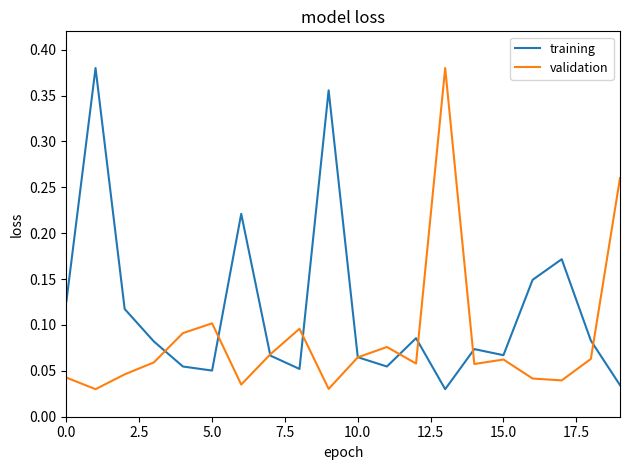

Which series has the largest total across all categories?

training